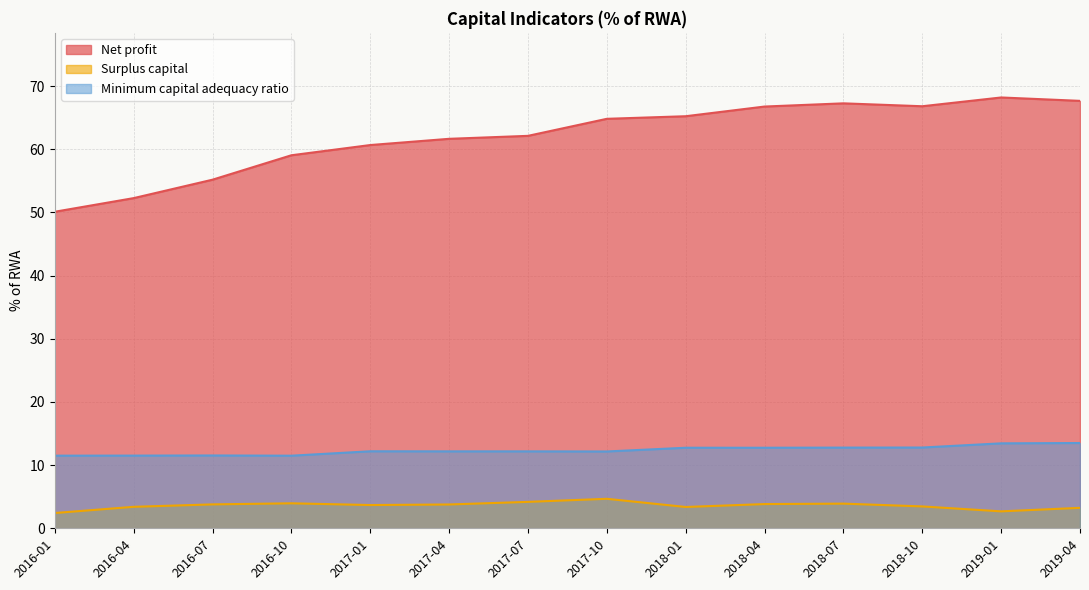

What are all the series names shown in the legend?

Net profit, Surplus capital, Minimum capital adequacy ratio